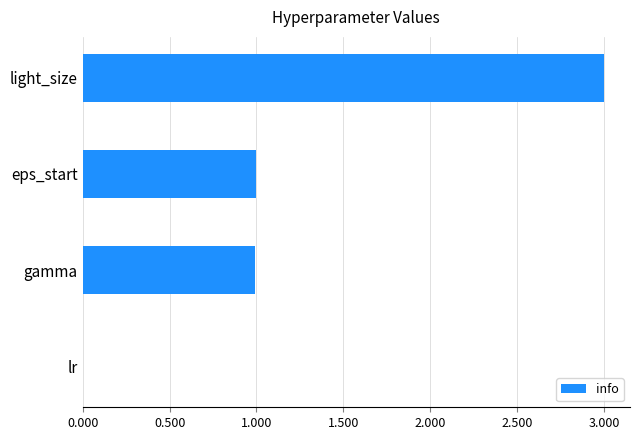

Is it true that the value at light_size is 1.4?

False